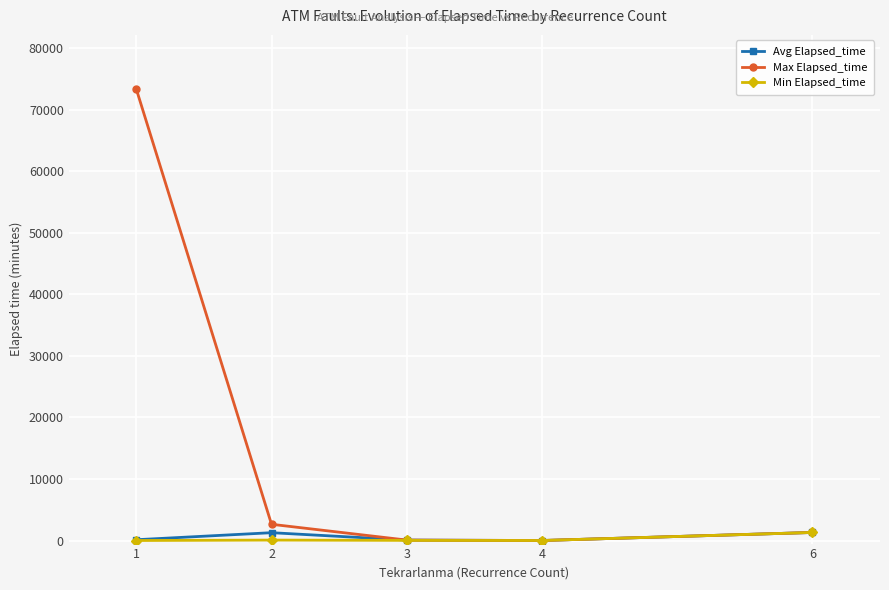

What is the greatest value displayed?

73350